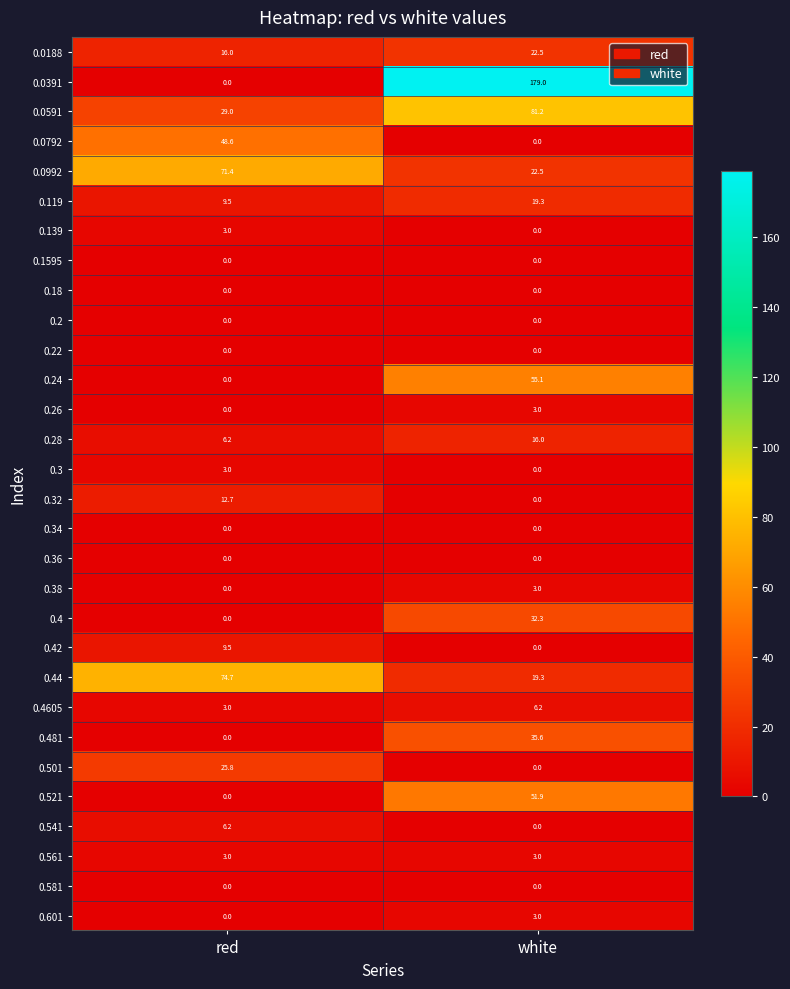

What is the difference between the 0.481 values at red and white?

35.6